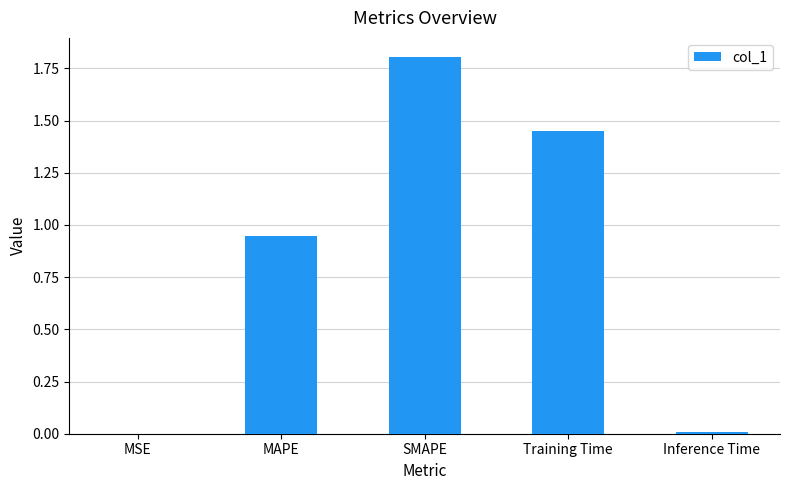

Which category has the highest value across all series?

SMAPE